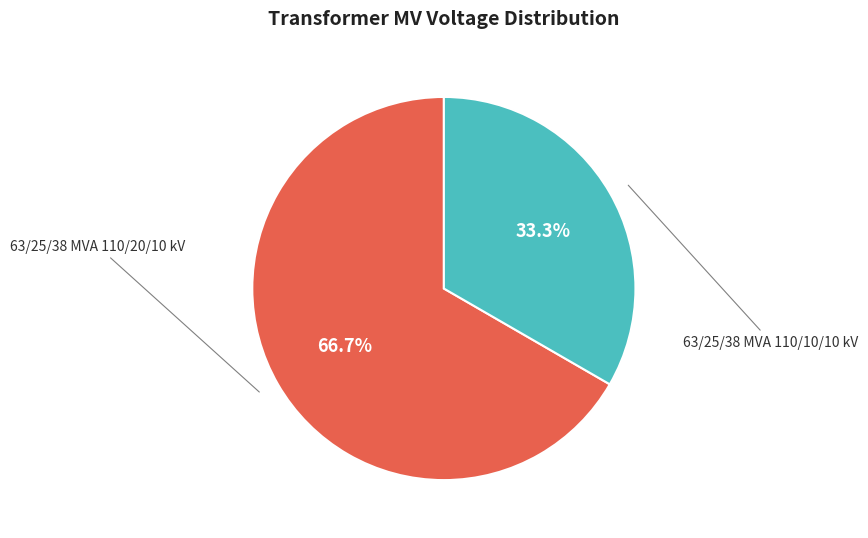

Combined, do 63/25/38 MVA 110/10/10 kV and 63/25/38 MVA 110/20/10 kV account for over 50%?

Yes